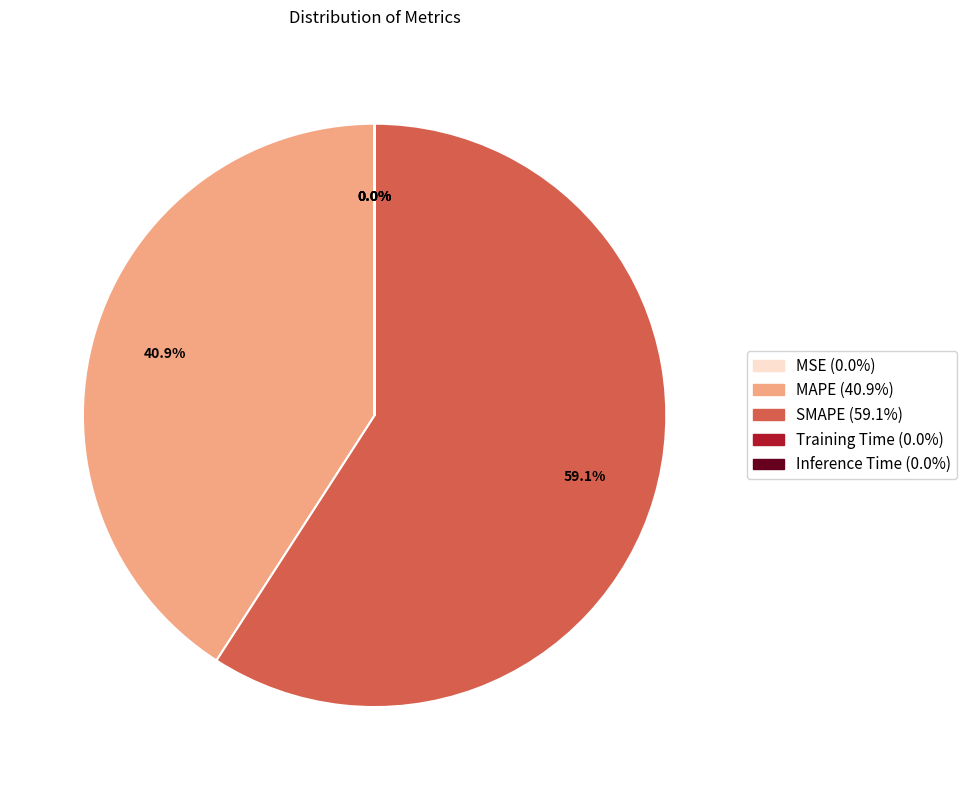

Which category has the biggest portion of the pie?

SMAPE